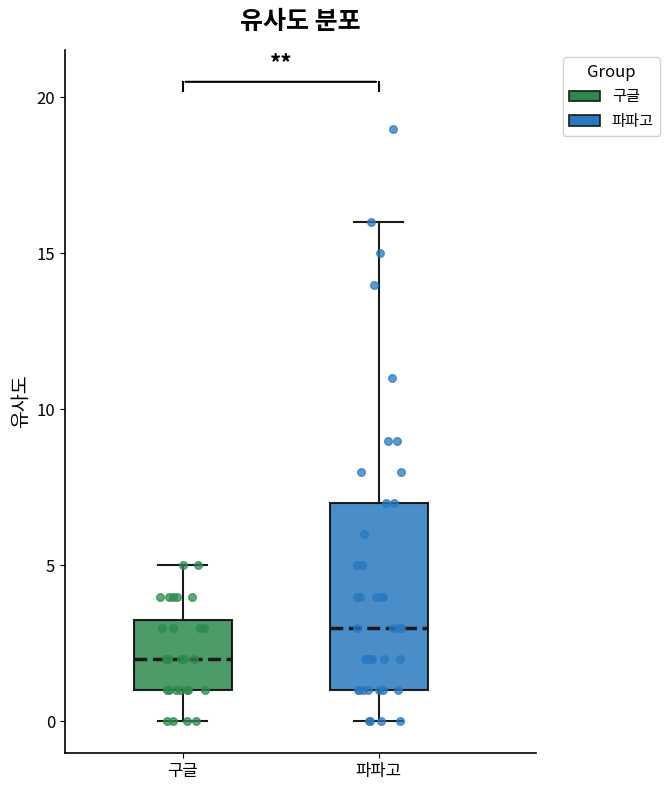

Reading left to right, read every box against the y-axis: the position of its median line, the range the box covers, and the ends of its whiskers. The values are not printed on the chart, so give them approximately, as read against the axis.

구글: median 2.0, box 1.0 to 3.5, whiskers 0.0 to 5.0
파파고: median 3.0, box 1.0 to 7.0, whiskers 0.0 to 16.0